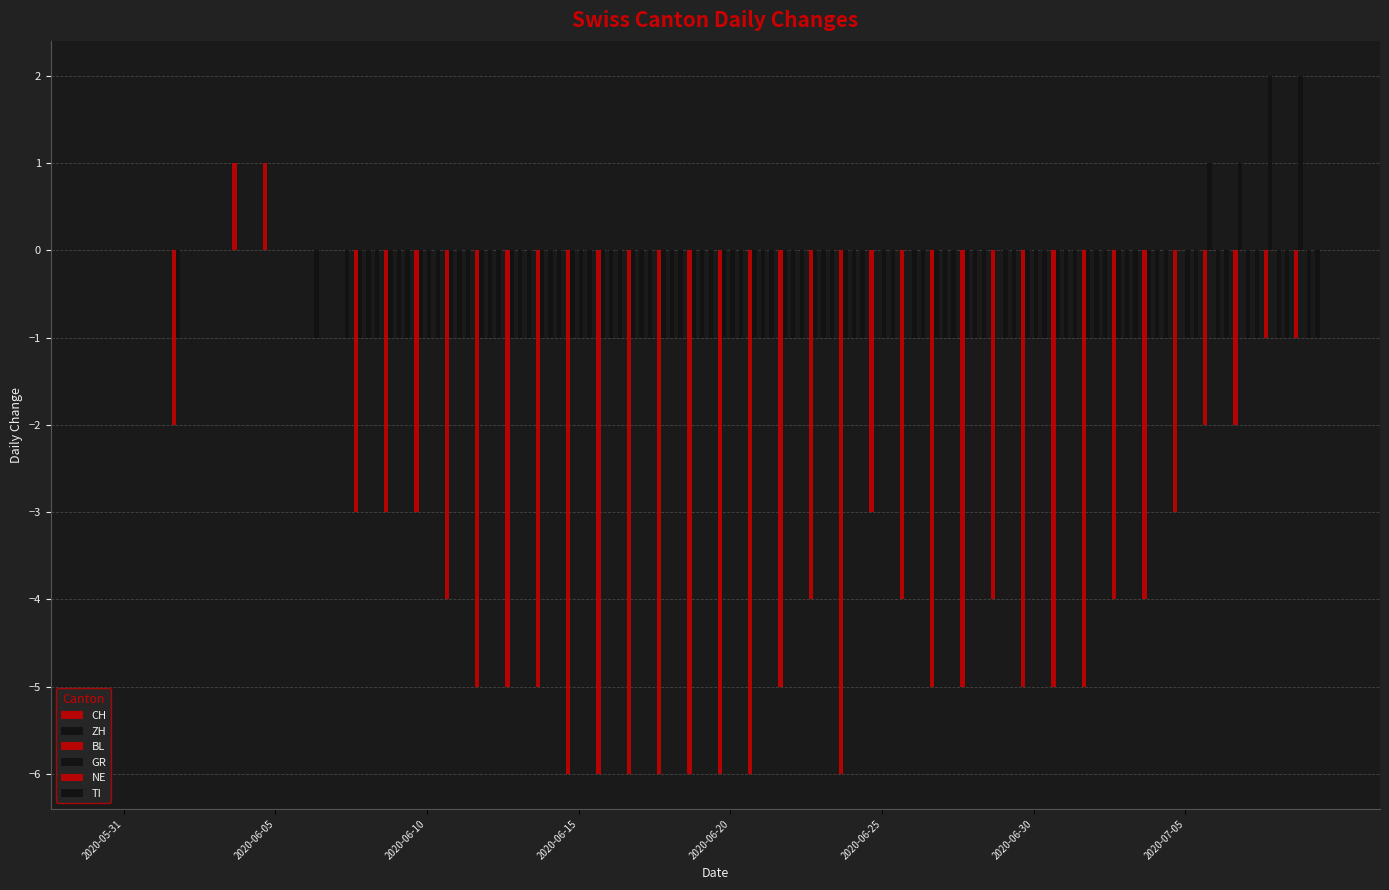

How many data points in TI are above -1?

6